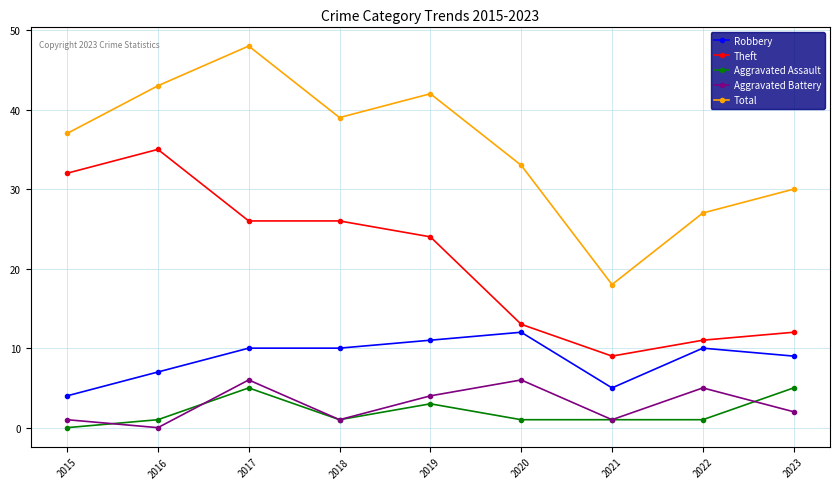

The Robbery series shows 3 at 2017. True or false?

False